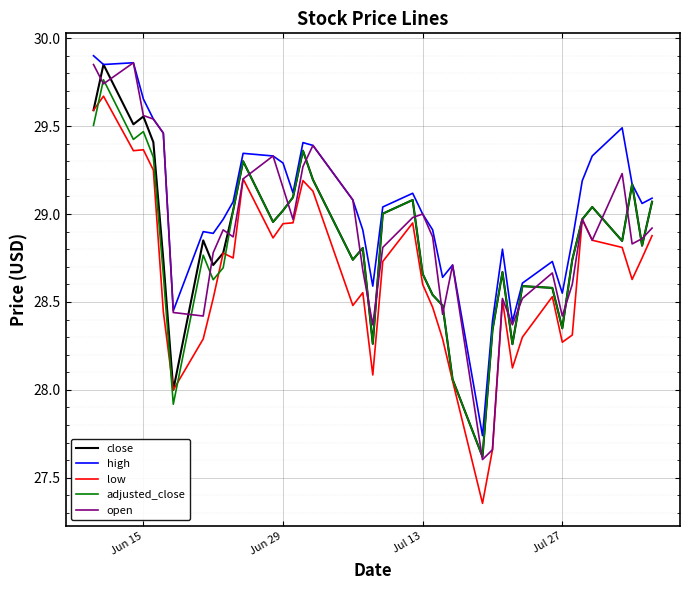

Which series has the largest total across all categories?

high